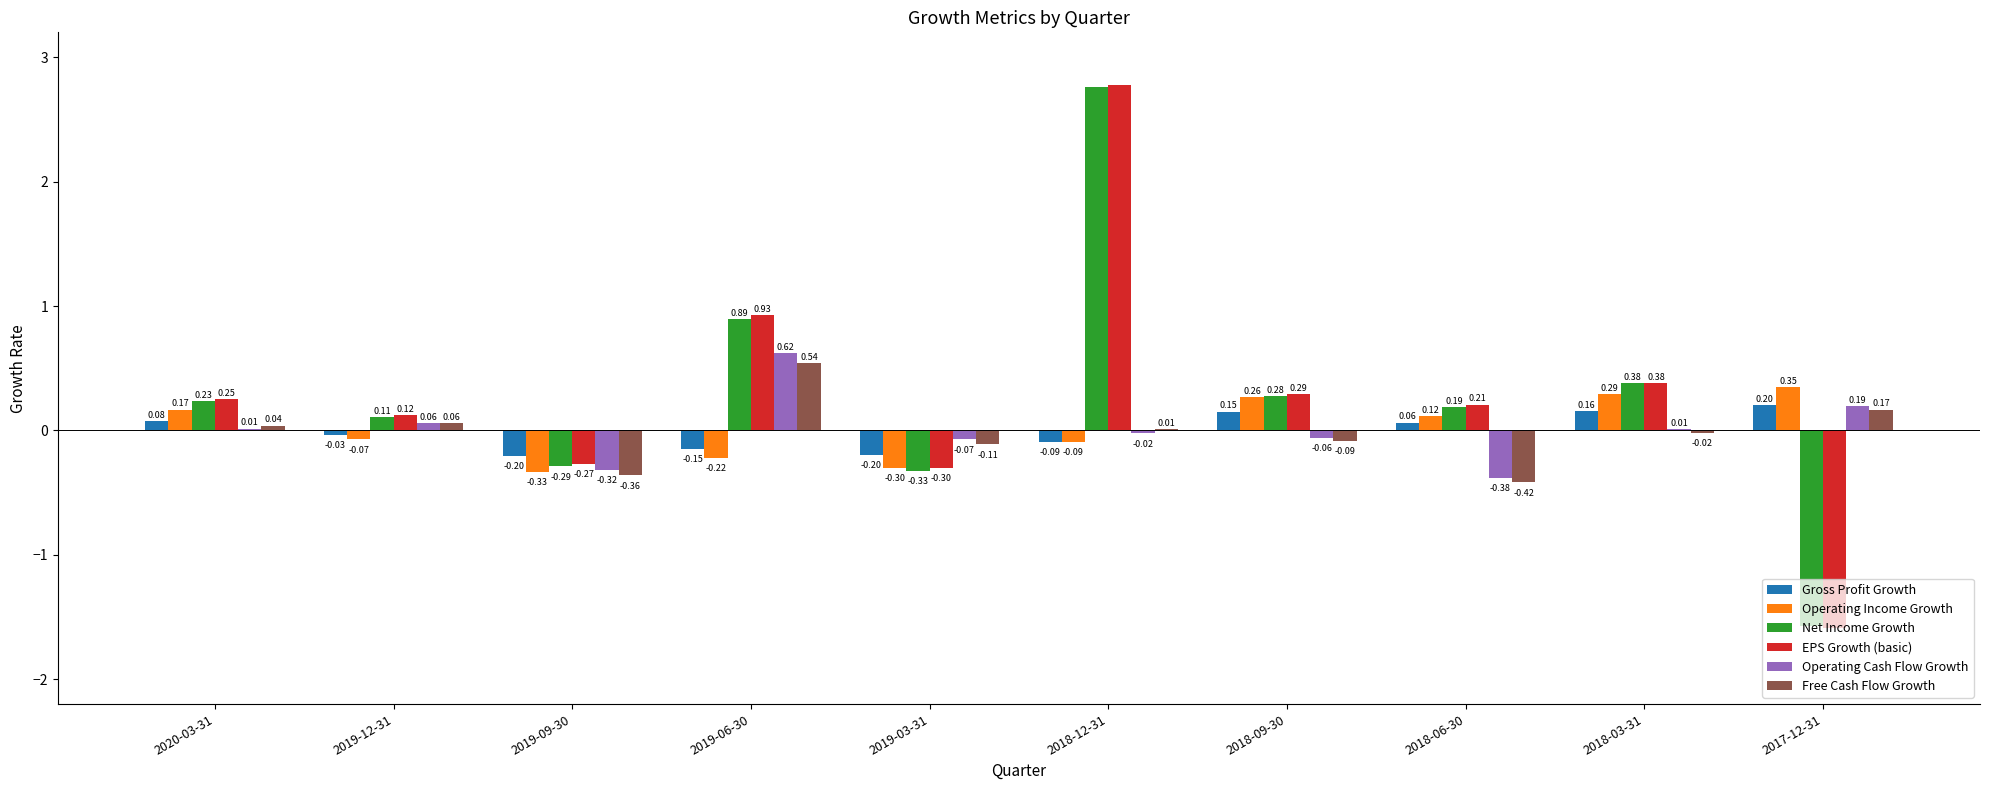

How many data points in Net Income Growth are above 0?

7